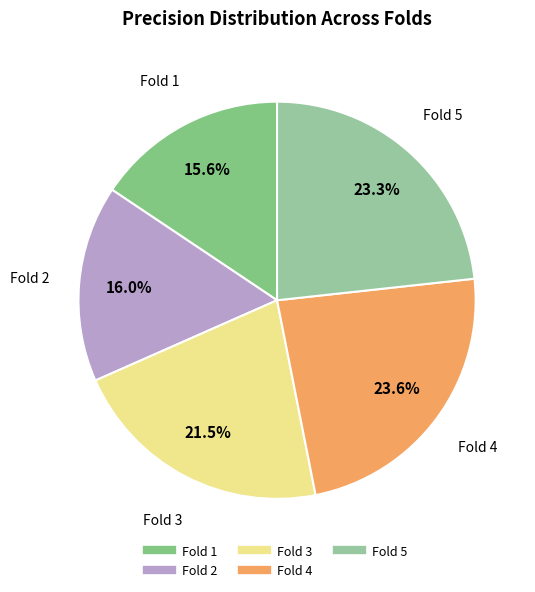

What portion of the pie excludes Fold 5?

76.7%